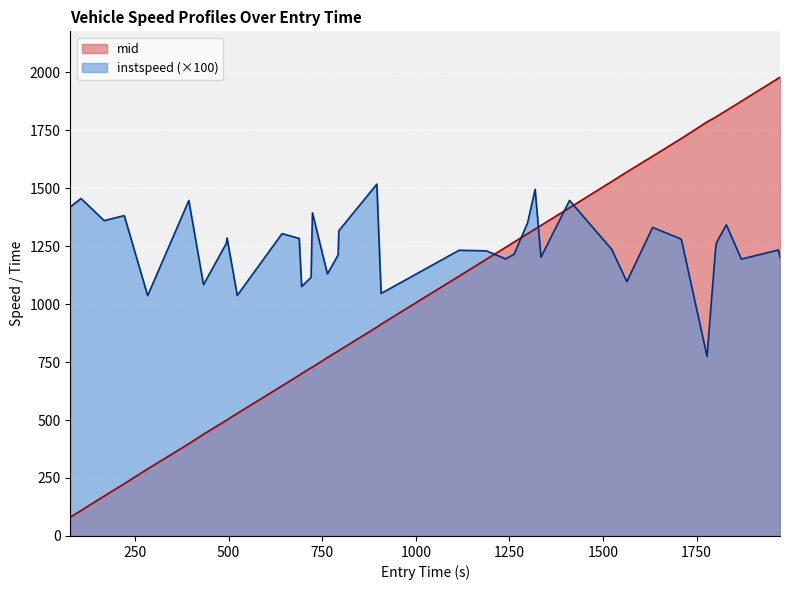

Reading right to left, what are all the values shown in this chart?

instspeed: 1201.0	1233.2	1193.7	1341.8	1265.8	1230.9	774.0	1267.5	1280.4	1330.3	1096.4	1235.5	1446.7	1201.7	1494.4	1350.5	1214.9	1194.7	1229.5	1231.8	1045.7	1516.9	1315.8	1212.0	1129.9	1393.4	1115.0	1075.6	1283.1	1303.6	1037.4	1285.0	1261.4	1083.3	1446.5	1036.3	1381.4	1359.8	1455.1	1418.9
mid: 1978.1	1973.5	1874.3	1834.2	1808.4	1805.2	1785.3	1715.3	1713.1	1637.5	1569.2	1528.5	1415.2	1339.0	1323.6	1303.1	1267.6	1244.5	1193.0	1120.2	913.0	900.4	799.2	797.5	769.2	728.1	725.4	700.3	693.1	647.2	528.4	500.5	498.5	438.5	397.4	289.1	225.3	172.0	109.6	81.3